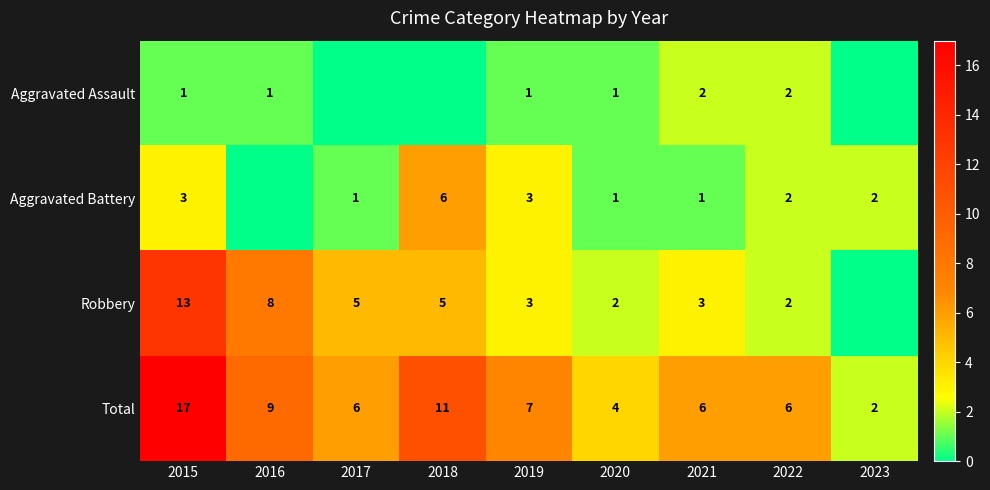

Is the value of Robbery at 2021 greater than the value of Aggravated Assault at 2019?

Yes